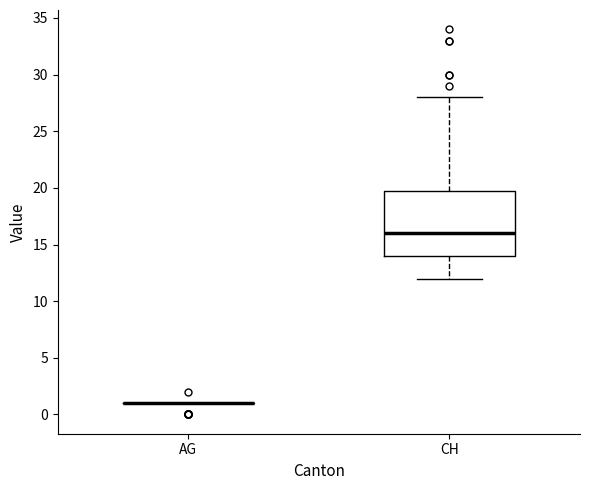

Which box is the tallest, from its lower edge to its upper edge?

CH